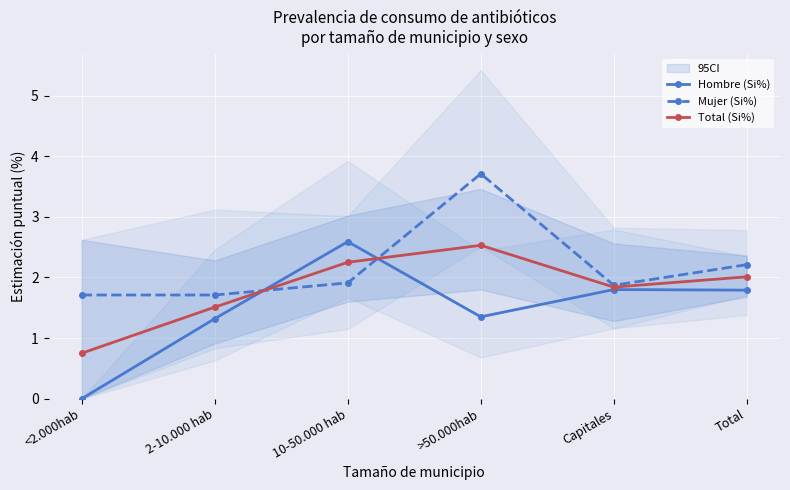

What is the label of the 2nd point from the left?

2-10.000 hab